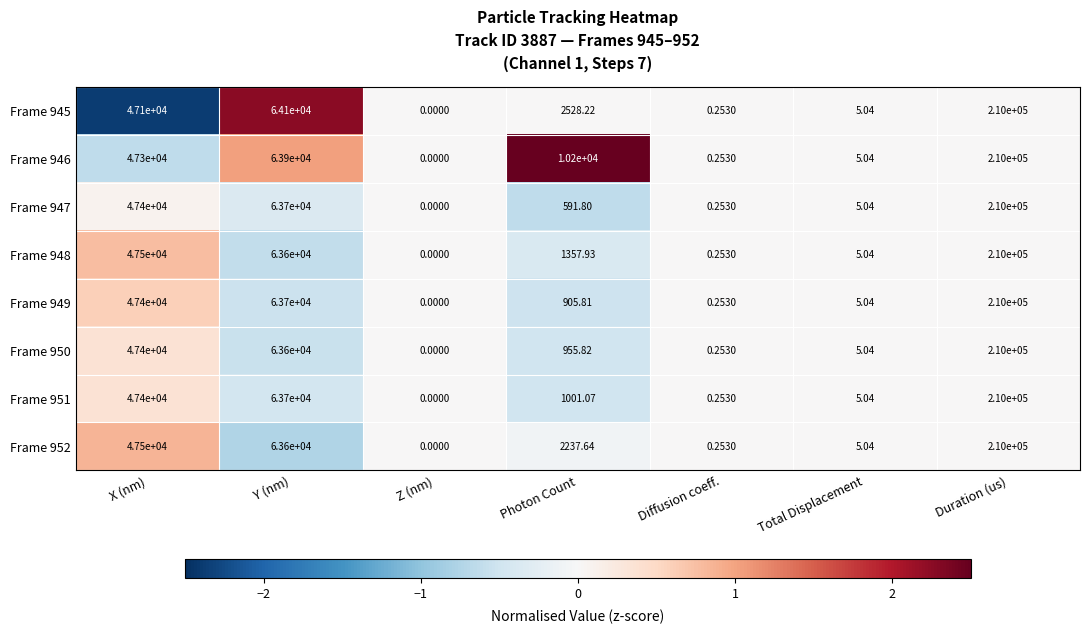

At which category is the sum across all series the highest?

Duration (us)